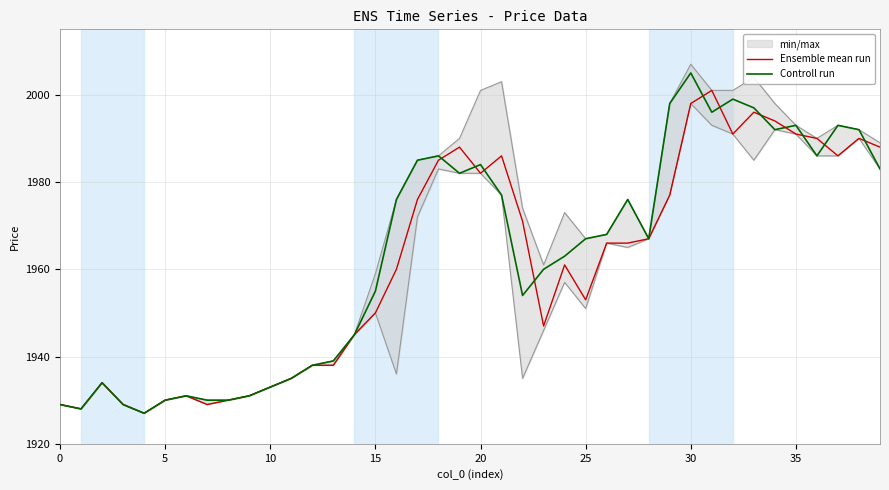

What value does the Ensemble mean run series have at 18, to the nearest 5?

1985